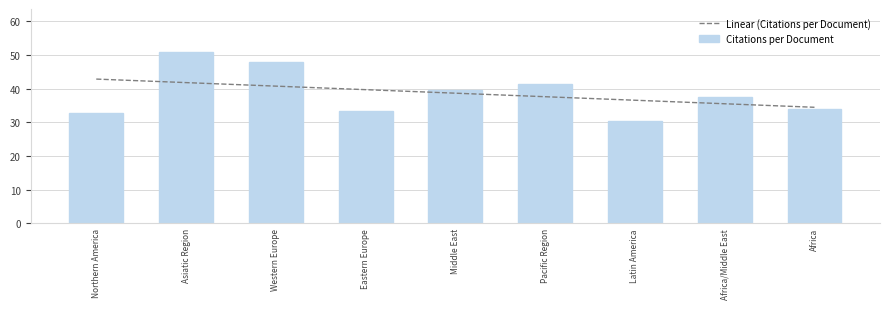

Which category has the lowest value in the Linear (Citations per Document) series?

Africa